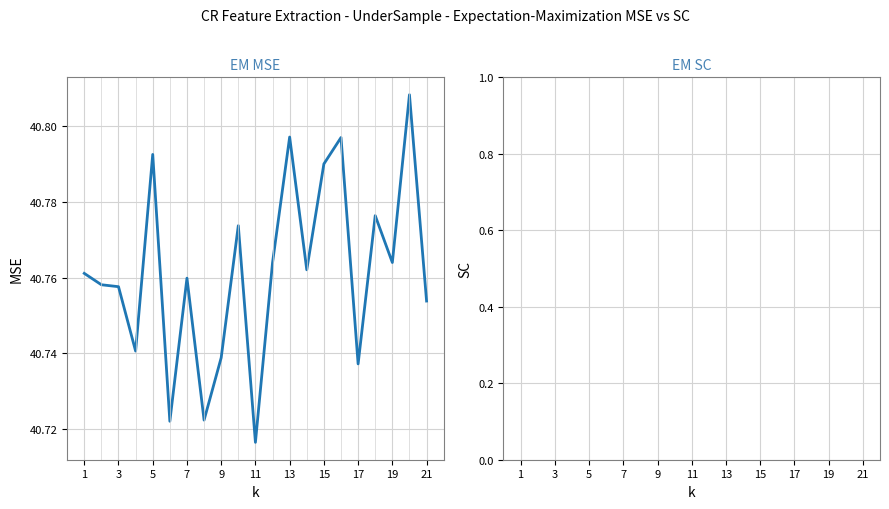

How many pickup_lat values are between 40 and 41?

21